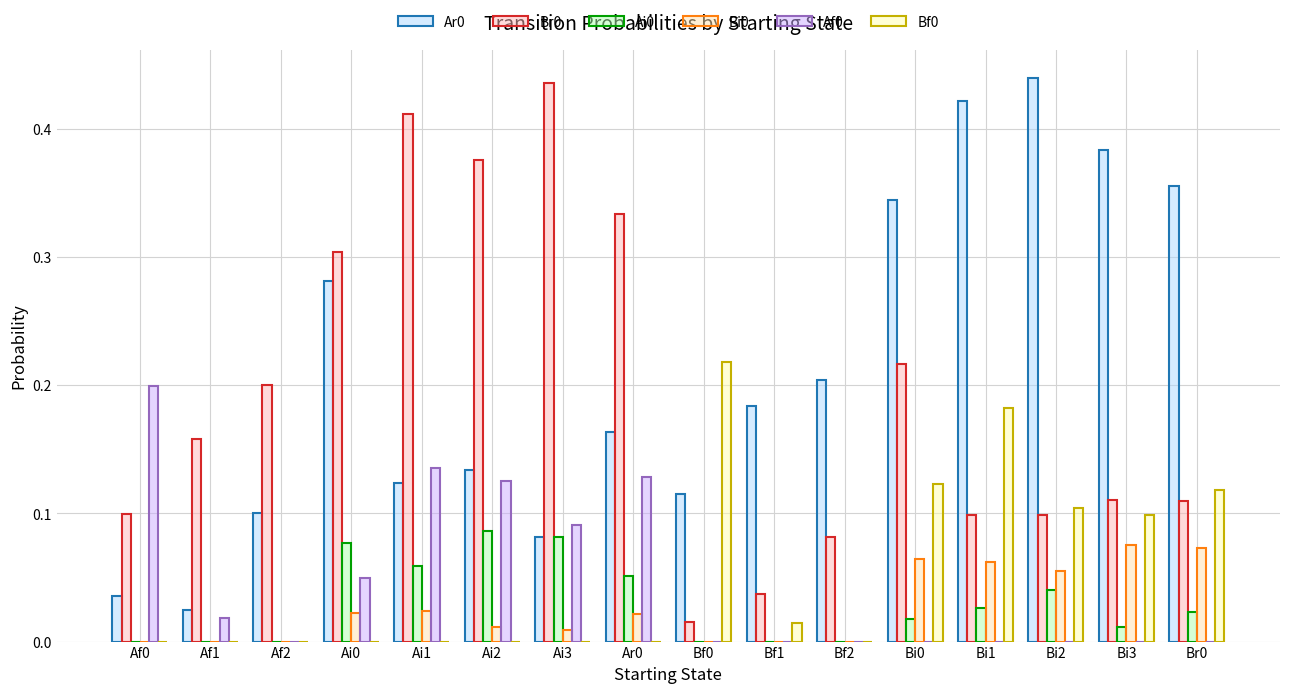

What is the sum of all Br0 values?

3.1